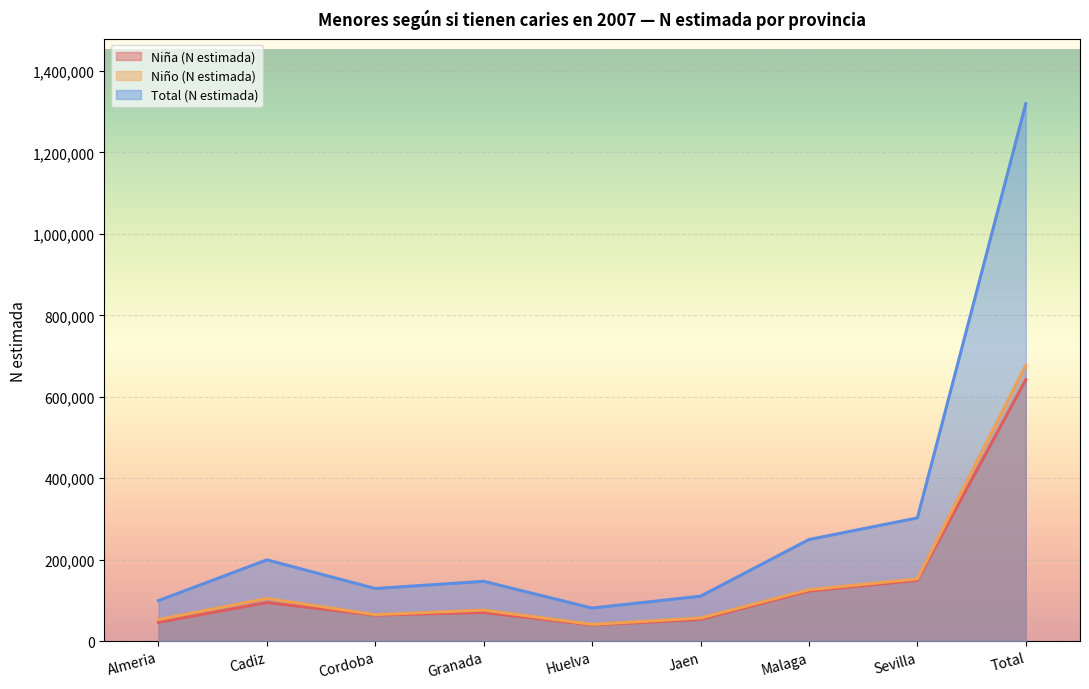

How many data points does each series have?

9